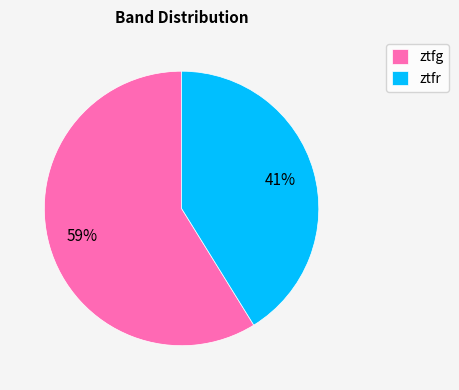

To the nearest percent, what is the difference between the largest and smallest slice percentages?

18%